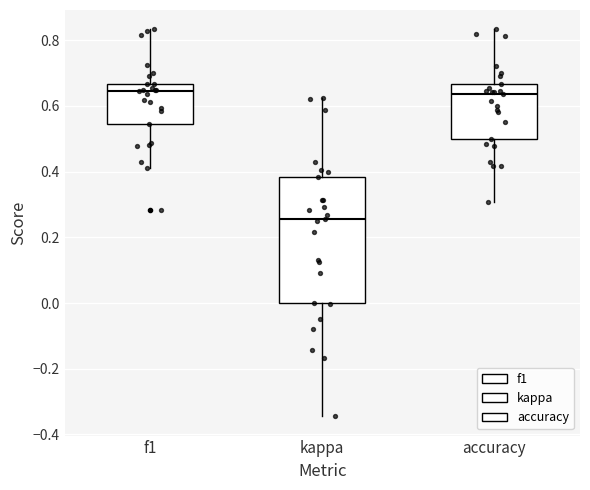

Reading left to right, read every box against the y-axis: the position of its median line, the range the box covers, and the ends of its whiskers. The values are not printed on the chart, so give them approximately, as read against the axis.

f1: median 0.64, box 0.54 to 0.66, whiskers 0.42 to 0.84
kappa: median 0.26, box 0.00 to 0.38, whiskers -0.34 to 0.62
accuracy: median 0.64, box 0.50 to 0.66, whiskers 0.30 to 0.84